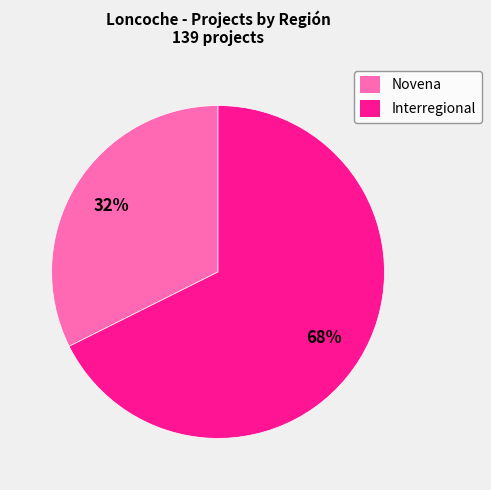

How many segments does this pie chart have?

2